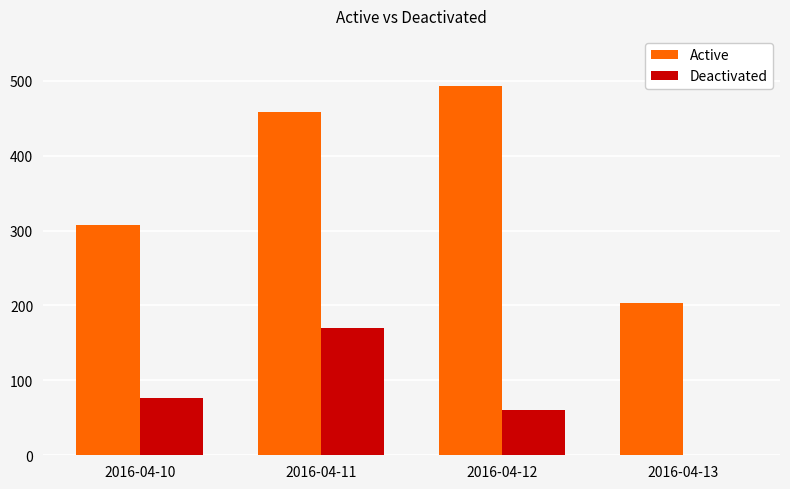

Which series has the widest spread of values?

Active